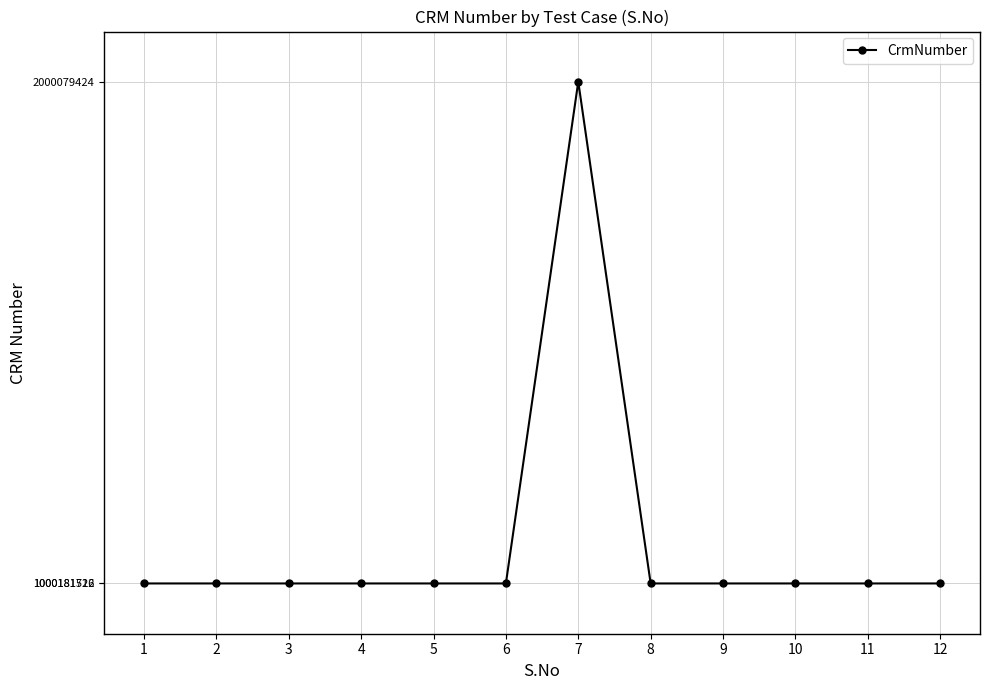

Which label corresponds to the largest value in the chart?

7